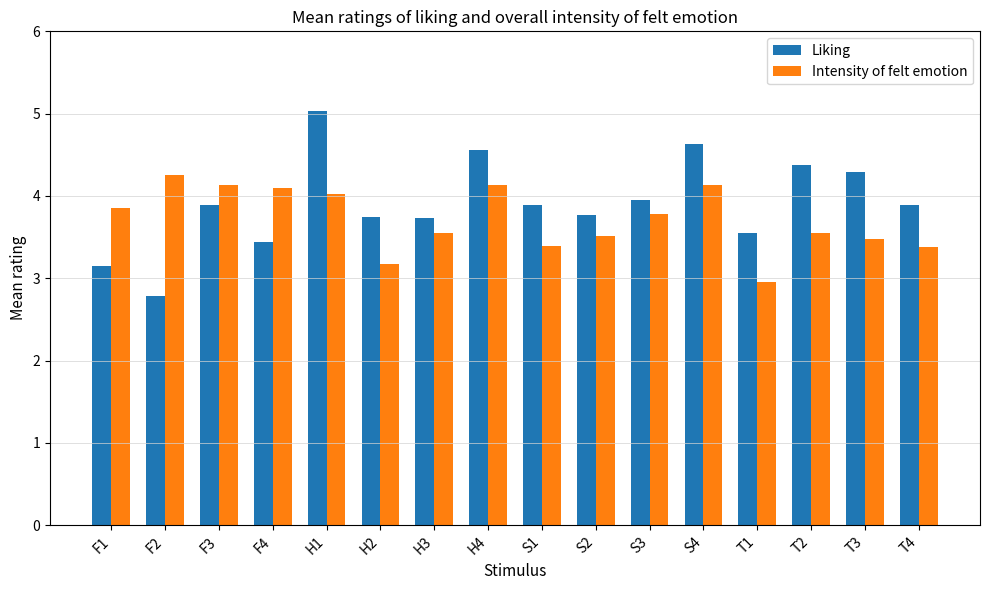

At S2, list the series in order from smallest to largest.

Intensity of felt emotion, Liking